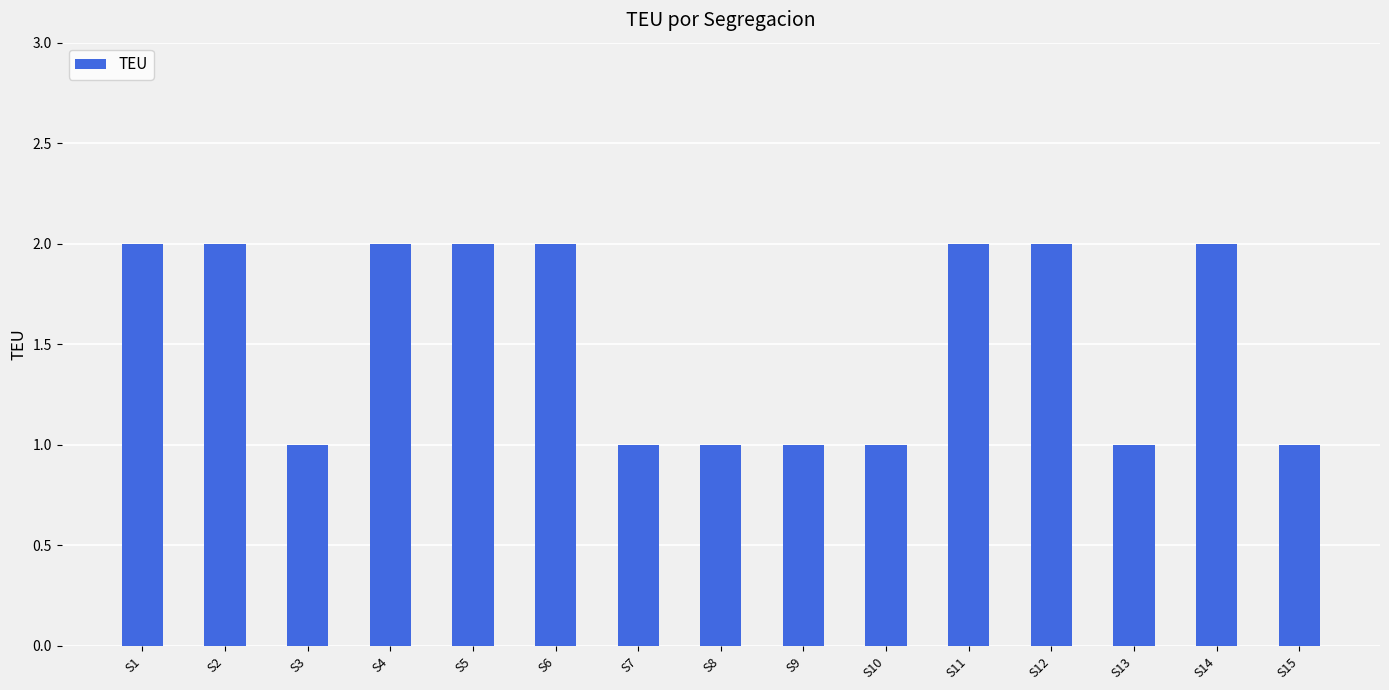

What is the greatest value displayed?

2